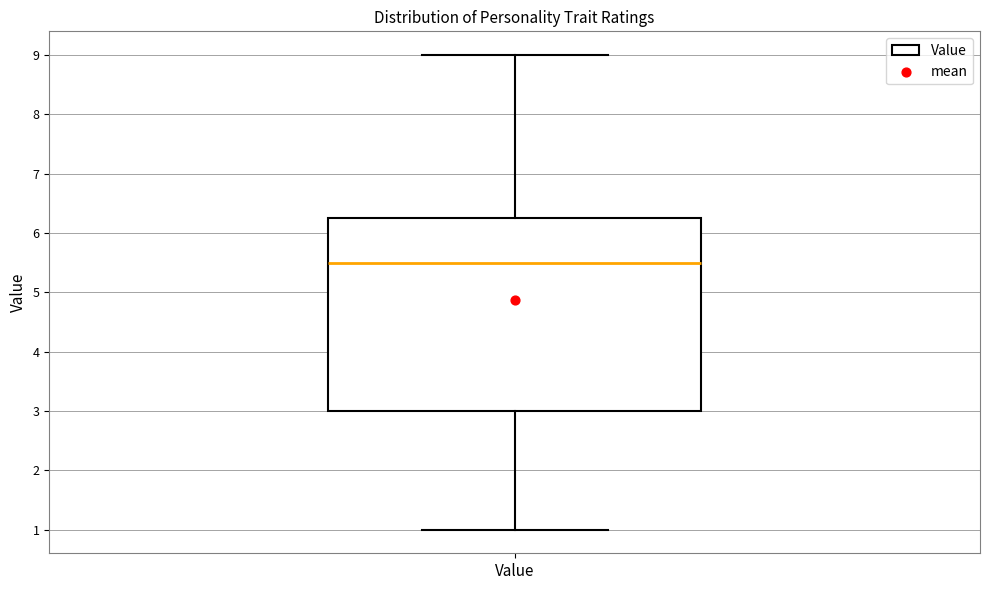

Transcribe this box plot: give where the median line is, the range the box spans, and where the two whiskers end, as read against the y-axis. The values are not printed on the chart, so give them approximately, as read against the axis.

median 5.5, box 3.0 to 6.3, whiskers 1.0 to 9.0